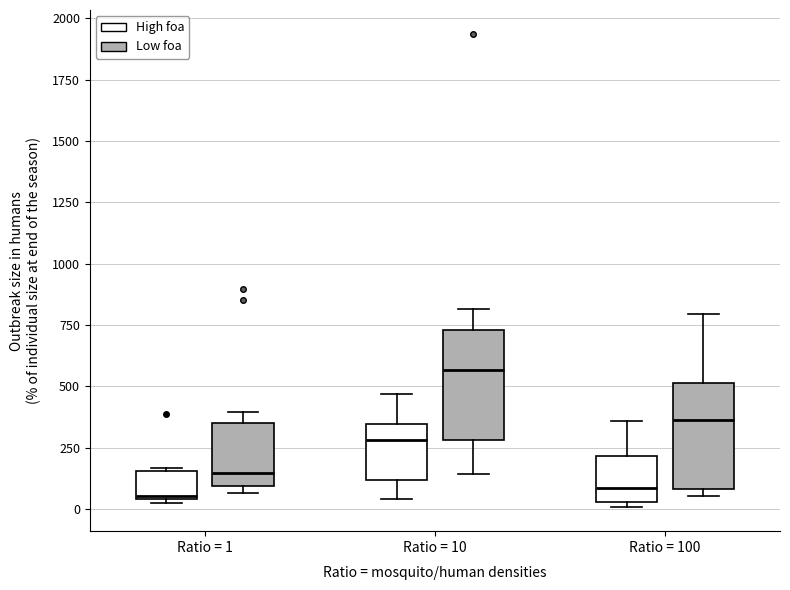

Where does the median line of the box for Ratio = 100 (High foa) sit on the y-axis? The values are not printed on the chart, so give them approximately, as read against the axis.

100